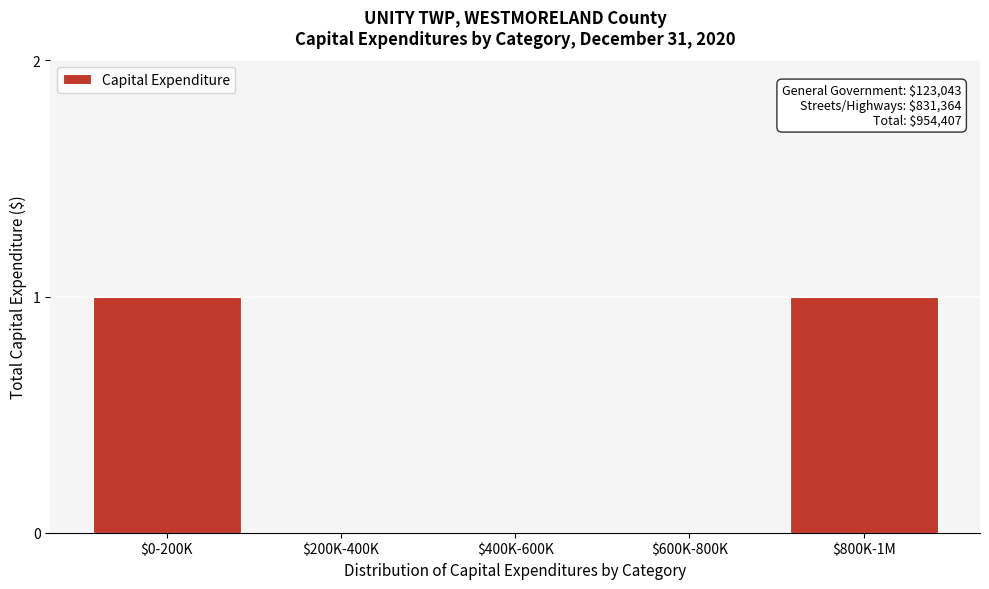

The chart shows a value of 1 at $200K-400K. True or false?

False